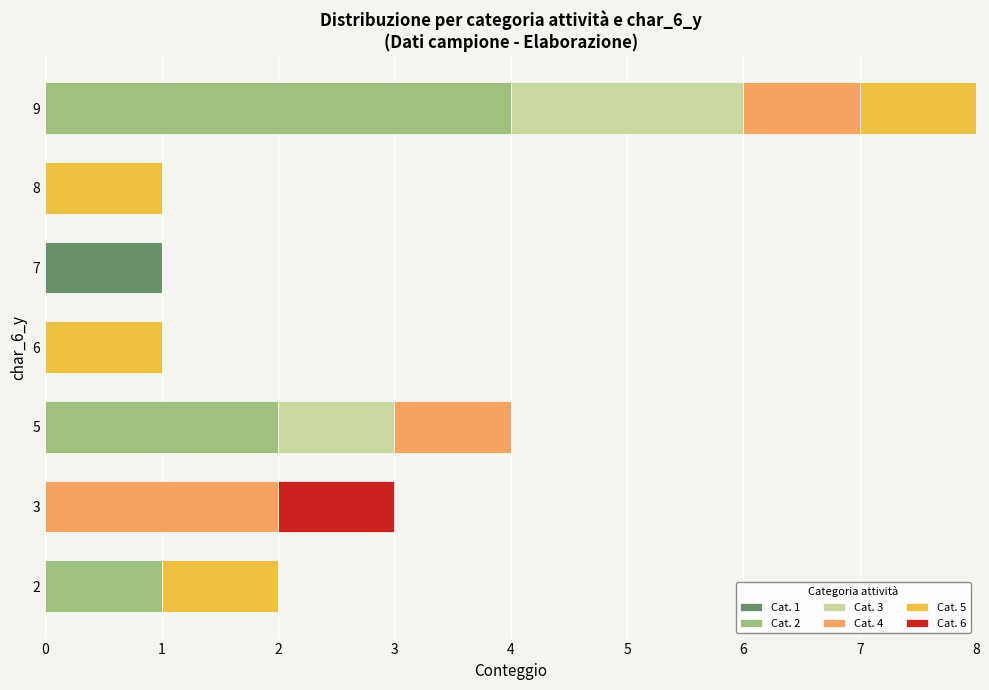

How many data points does each series have?

7